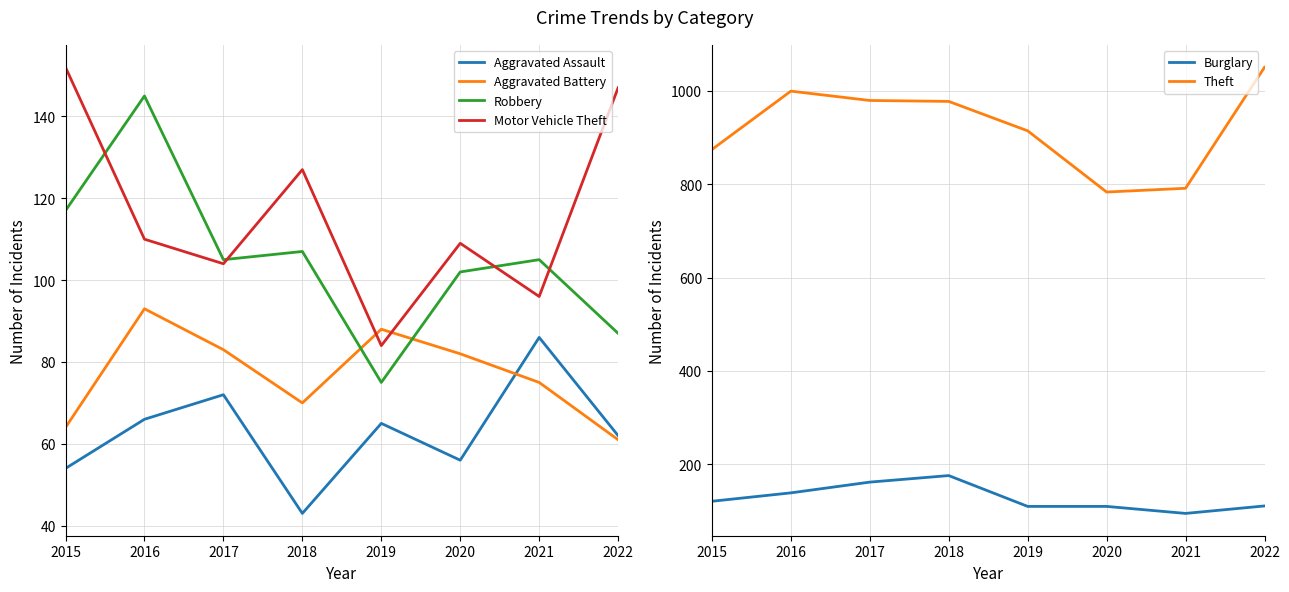

What is the value of the Theft point at the 8th from the left?

1050